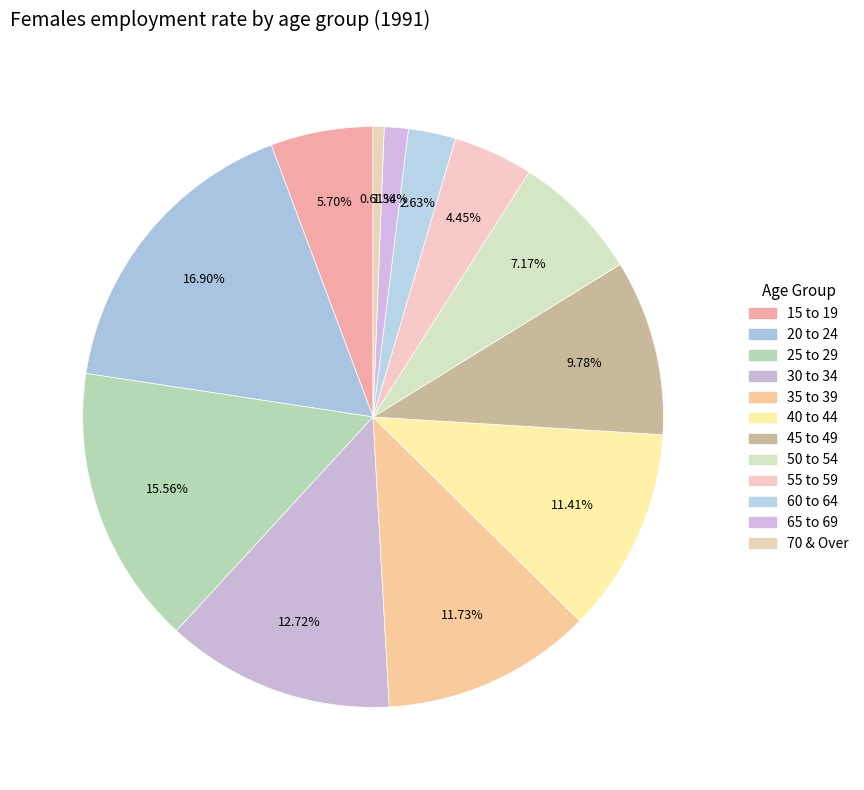

Count the number of slices in the pie.

12